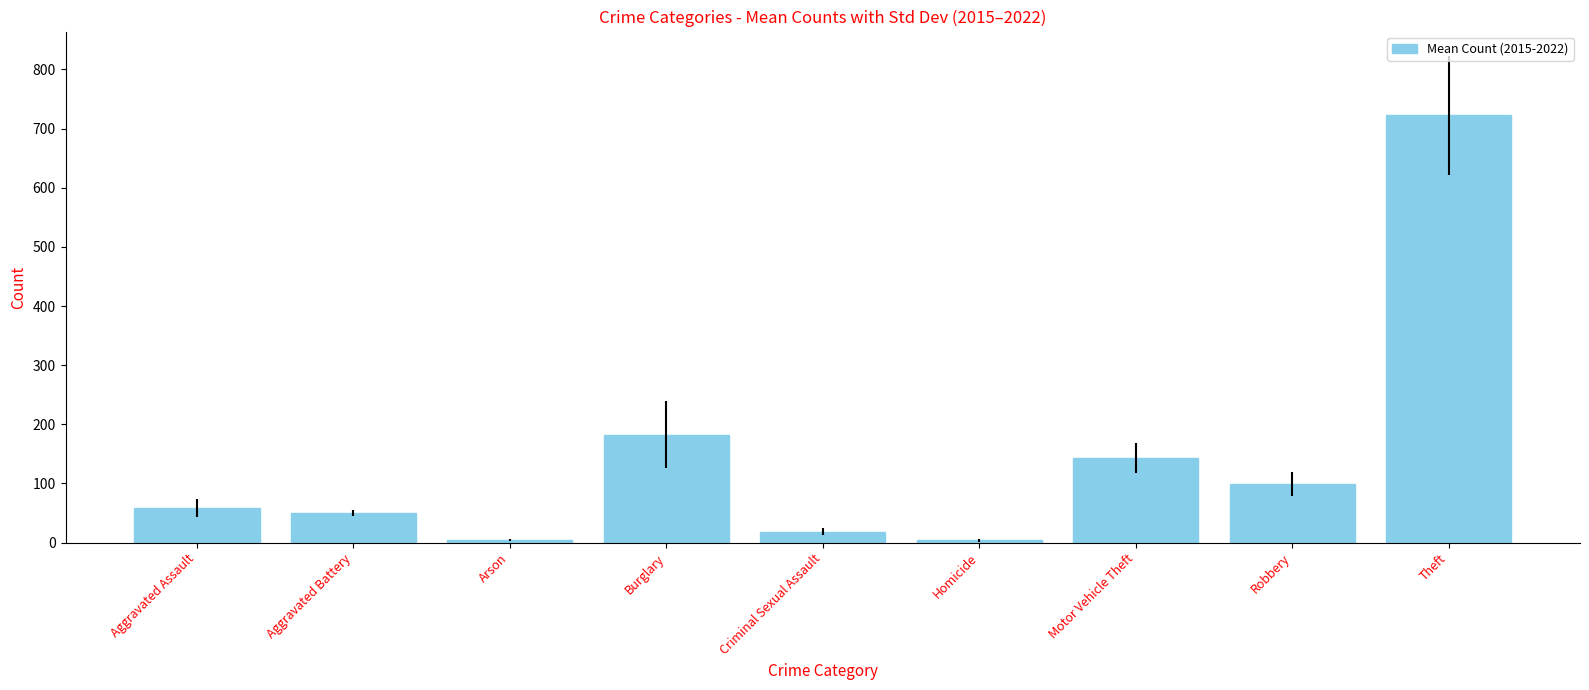

How many data points does each series have?

9